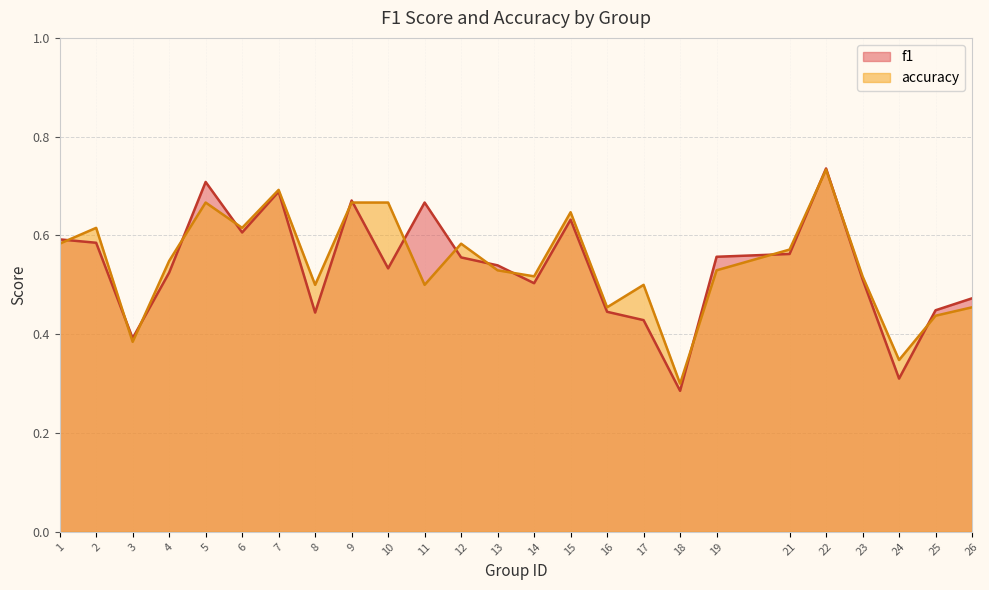

What is the difference between the f1 values at 3 and 1?

0.2